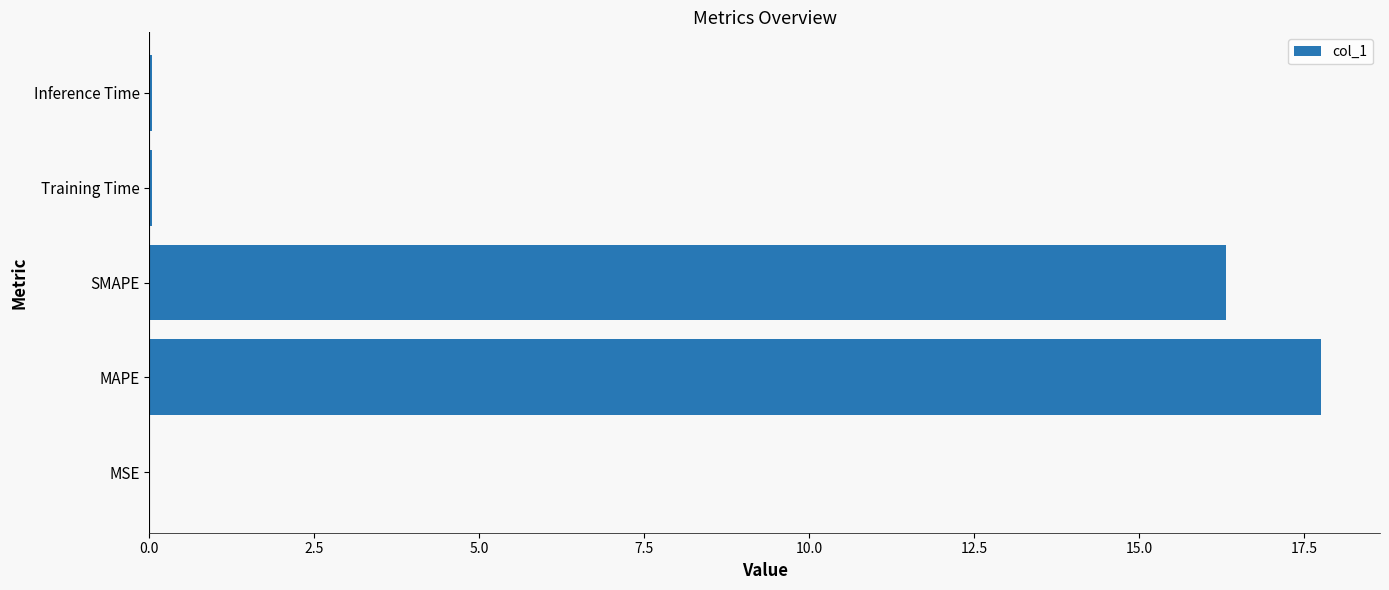

What is the sum of all values?

34.1